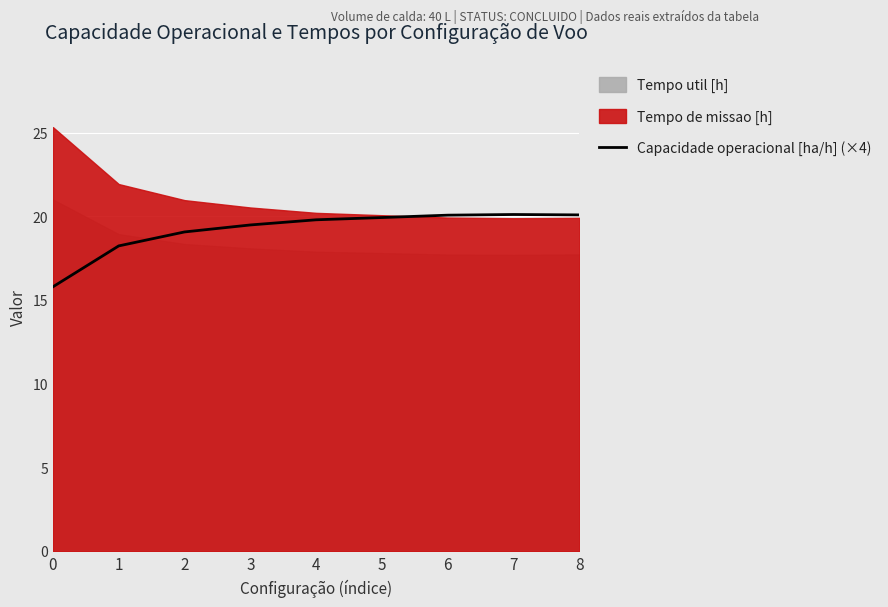

How many lines are shown in the chart?

1